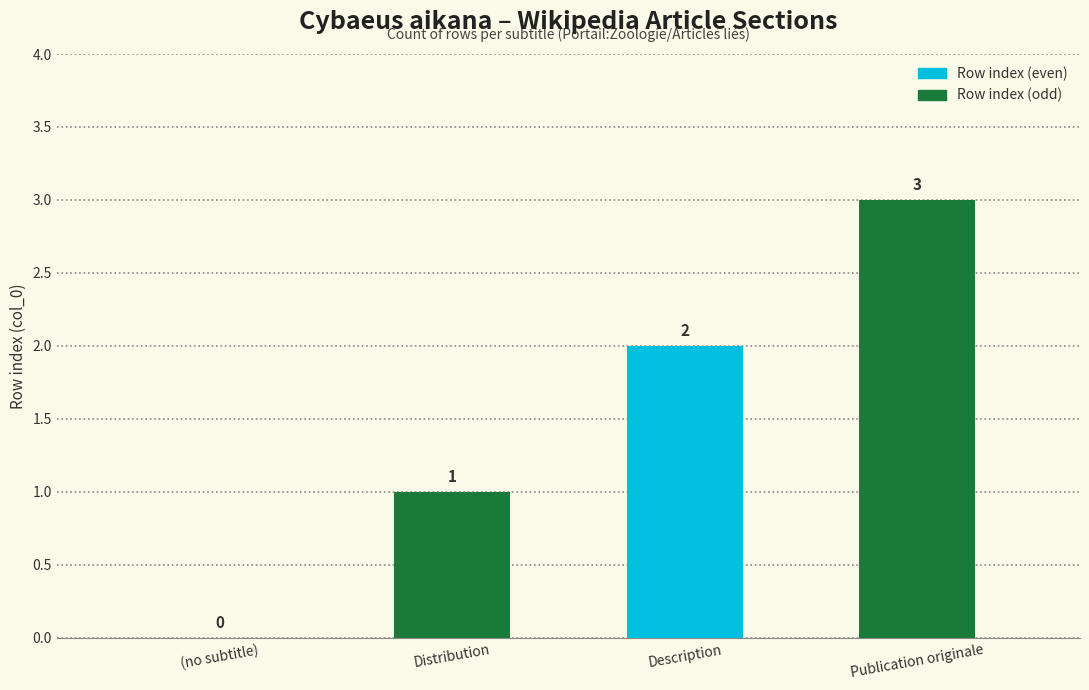

Which series has the largest total across all categories?

Row index (odd)